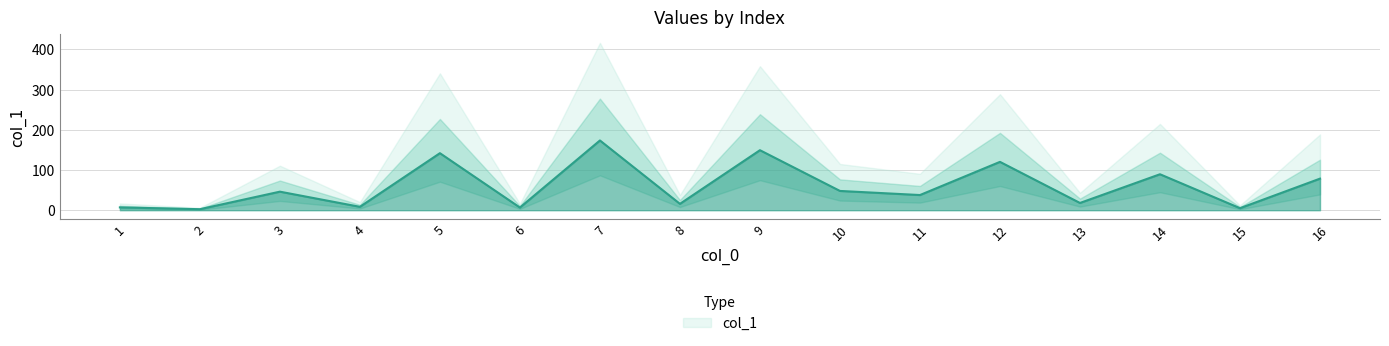

What is the value of the 1st point from the left?

7.0